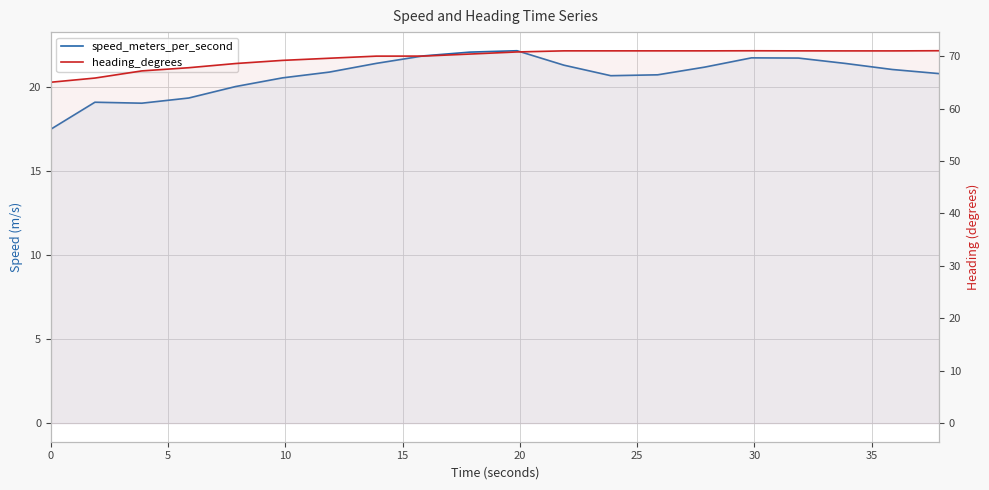

Rank the series by their maximum value, from highest to lowest.

heading_degrees, speed_meters_per_second